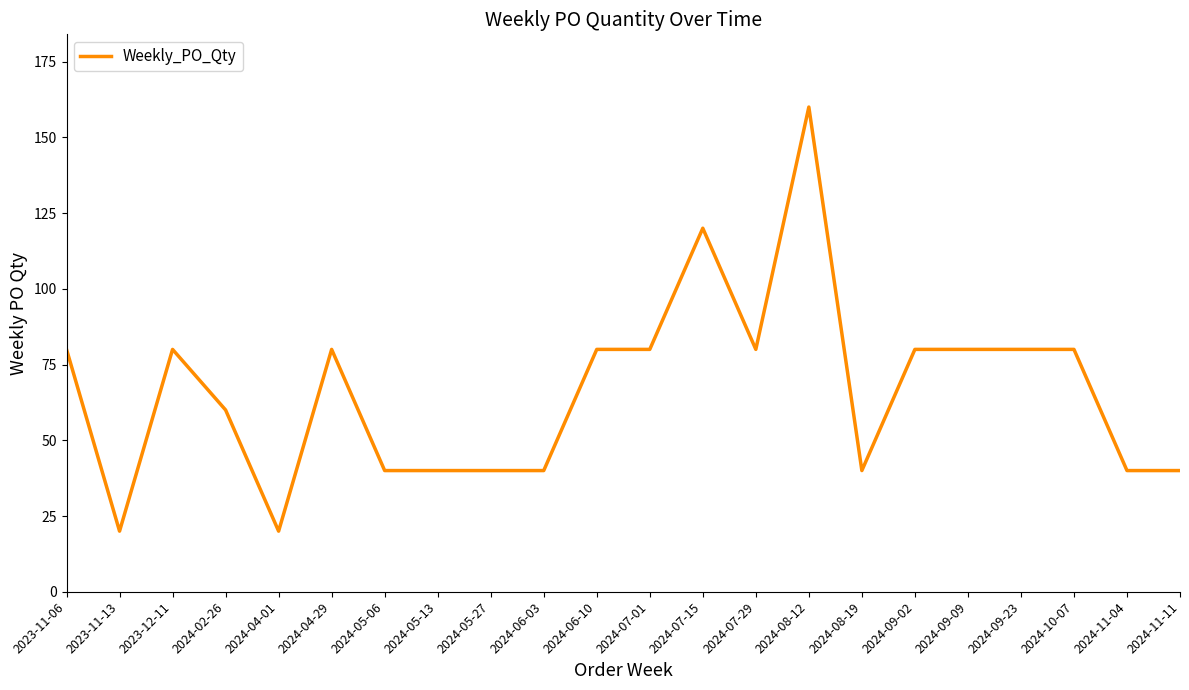

What is the difference between the second highest and minimum values?

100